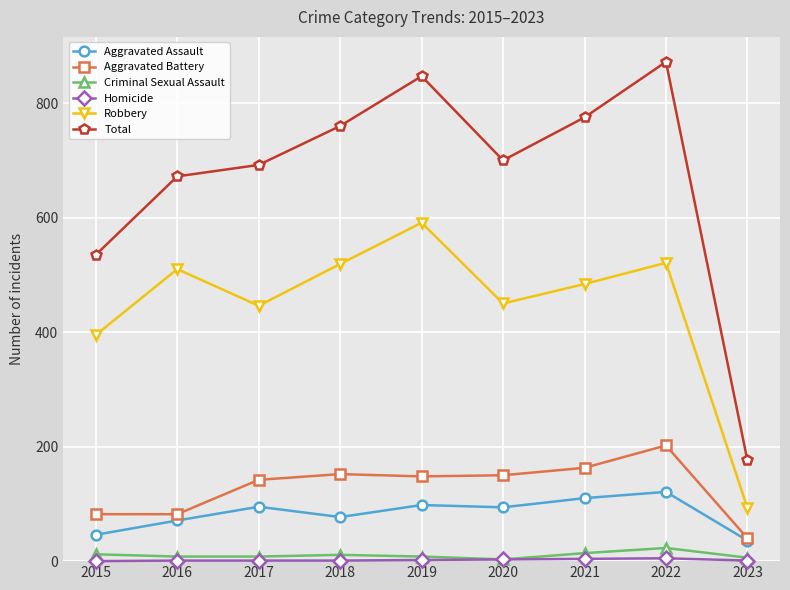

Between 2020 and 2022, which series saw the biggest shift?

Total